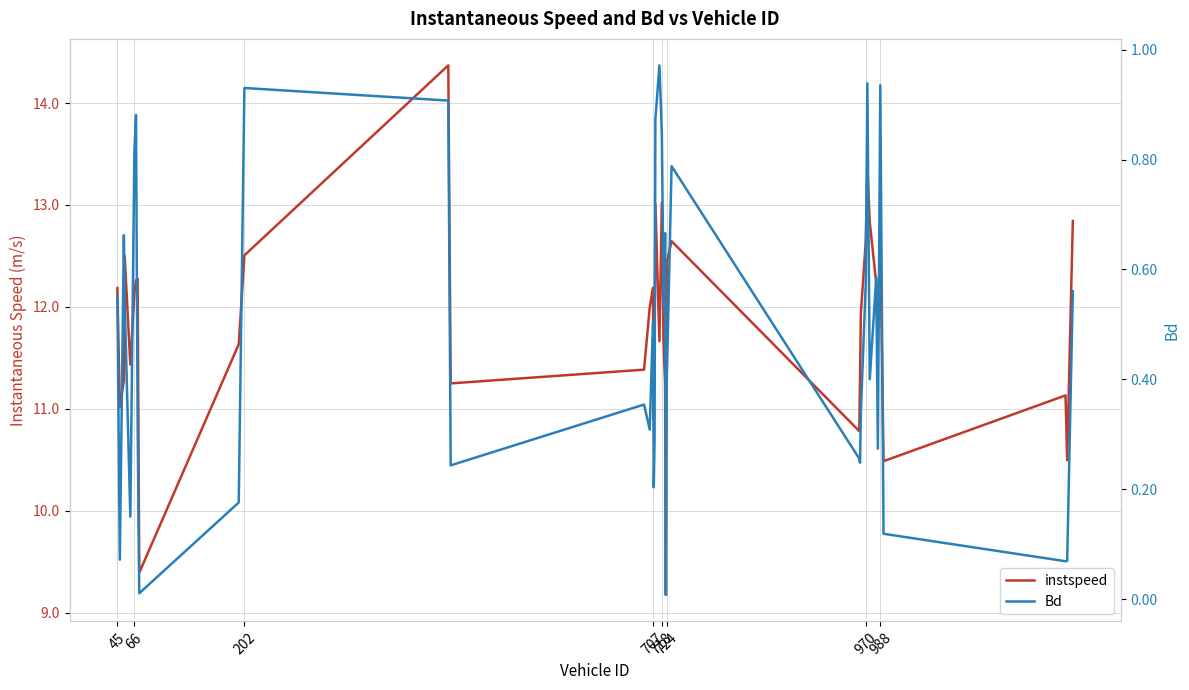

True or false: Bd has a value of 0.4 at 31.

False